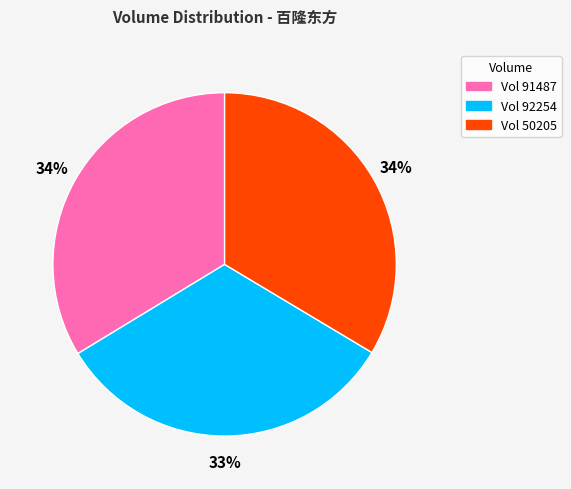

To the nearest percent, what is the difference between the largest and smallest slice percentages?

1%